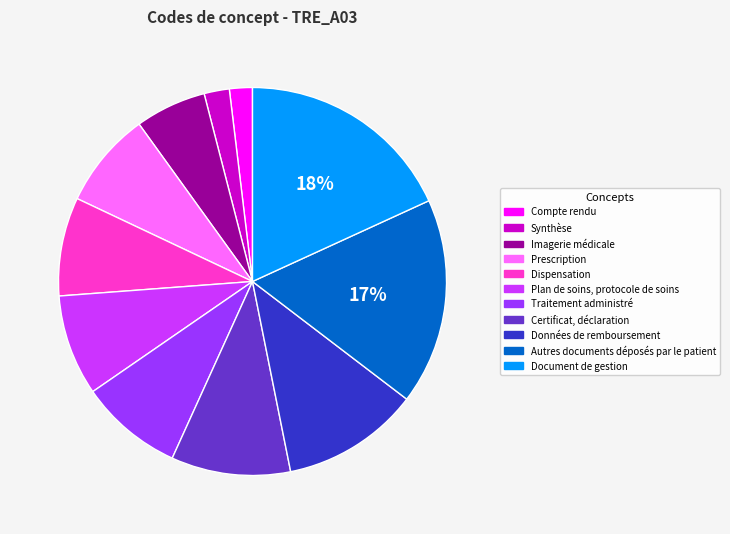

To the nearest percent, what portion does Imagerie médicale represent?

6%